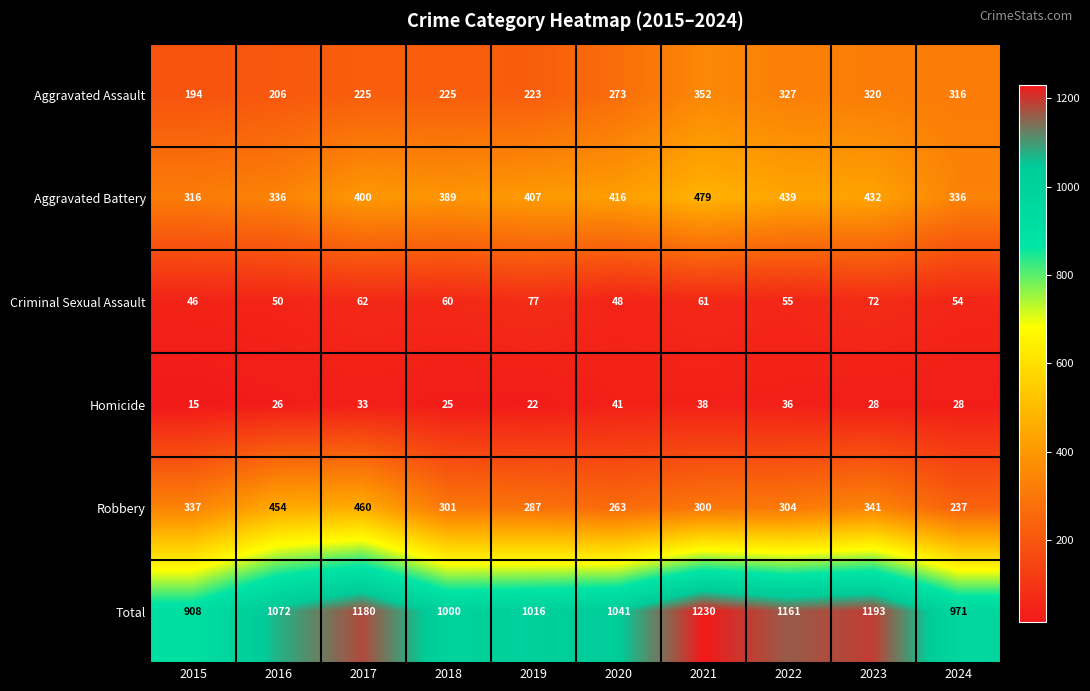

What is the spread (max minus min) of values at 2019?

994